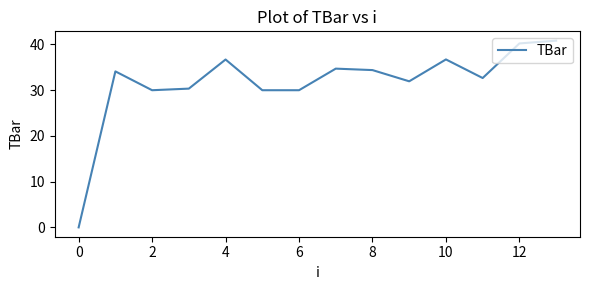

What is the maximum value shown in the chart?

40.8